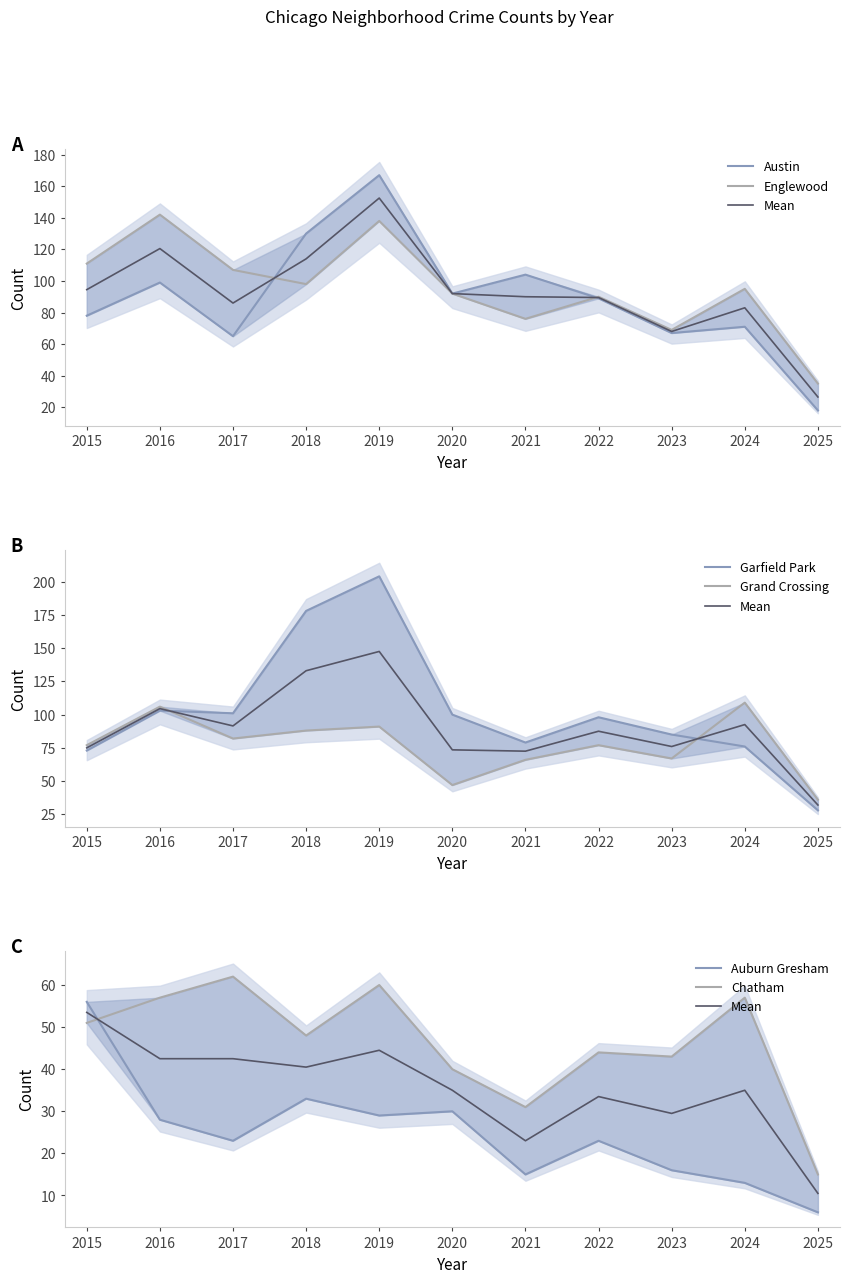

What is the total value across all series at 2016?

535